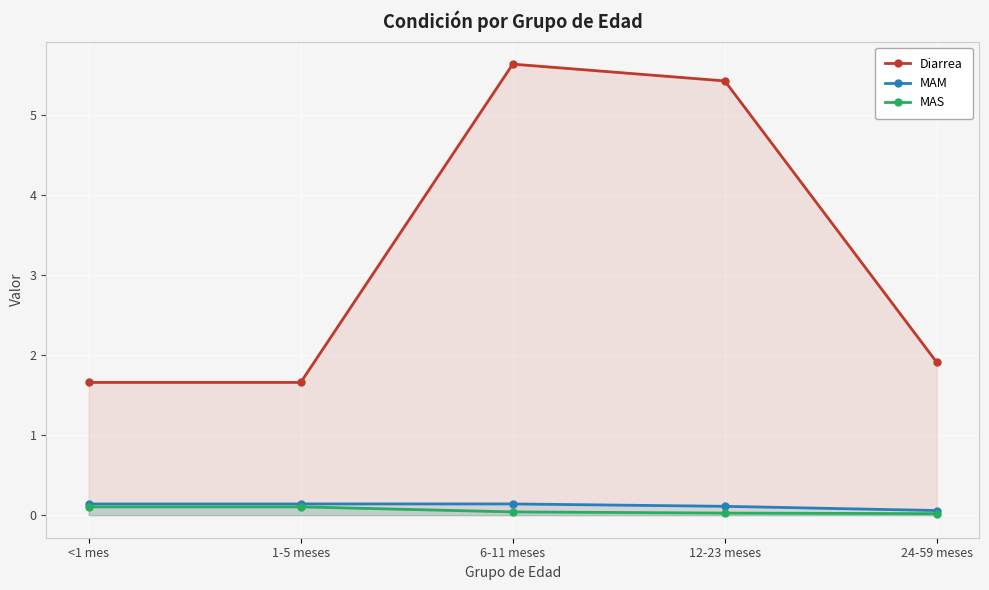

The value of Diarrea at 12-23 meses is 5.4. True or false?

True